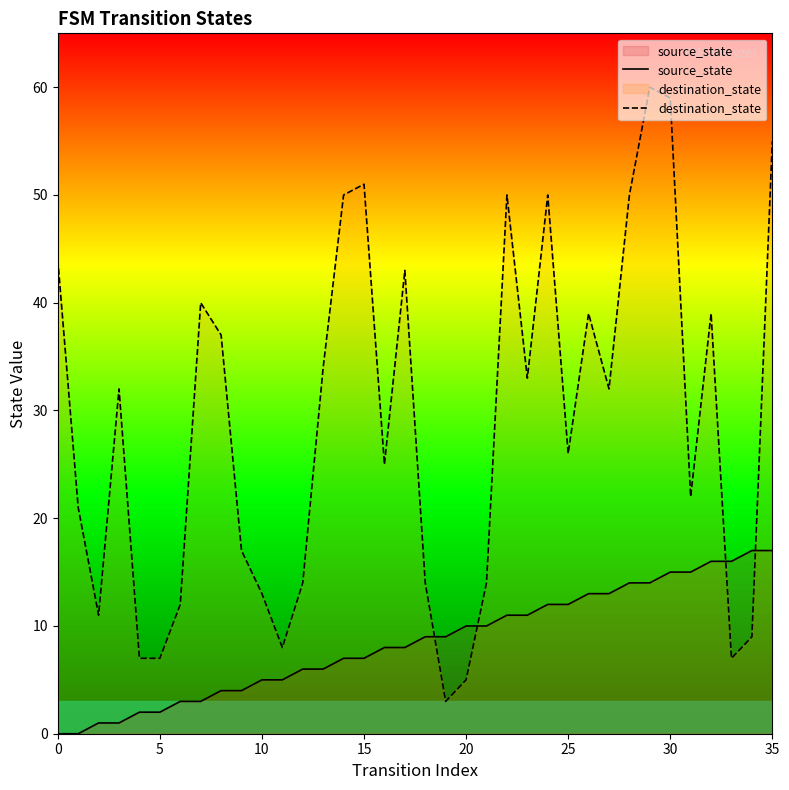

At which category is the sum across all series the highest?

29